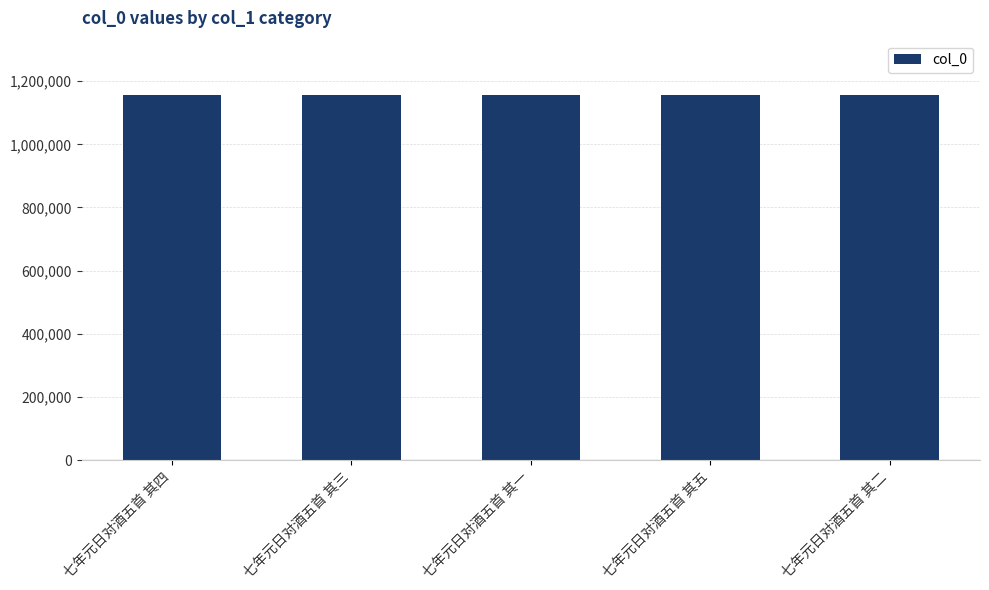

What is the change in value from 七年元日对酒五首 其四 to 七年元日对酒五首 其二?

-2